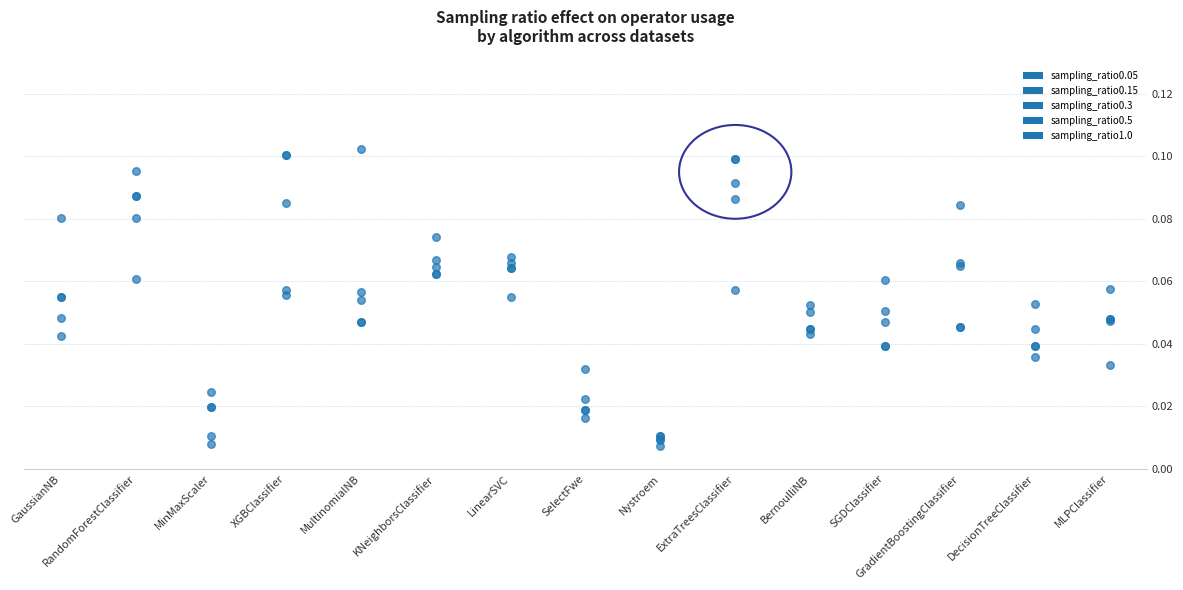

Which series has the widest spread of Y values?

sampling_ratio0.05